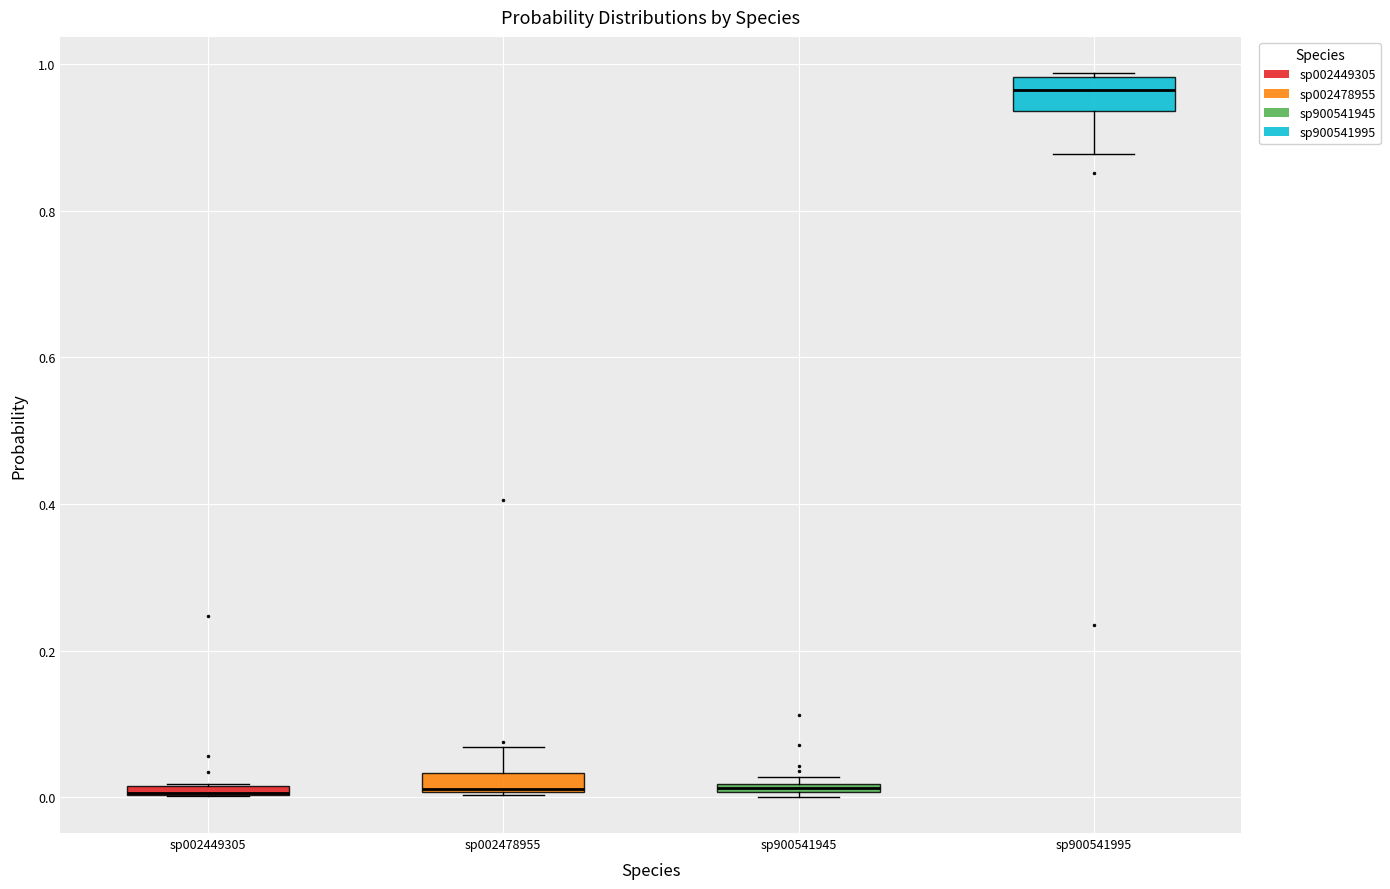

Where is the upper edge of the box for sp002449305 on the y-axis? The values are not printed on the chart, so give them approximately, as read against the axis.

0.02